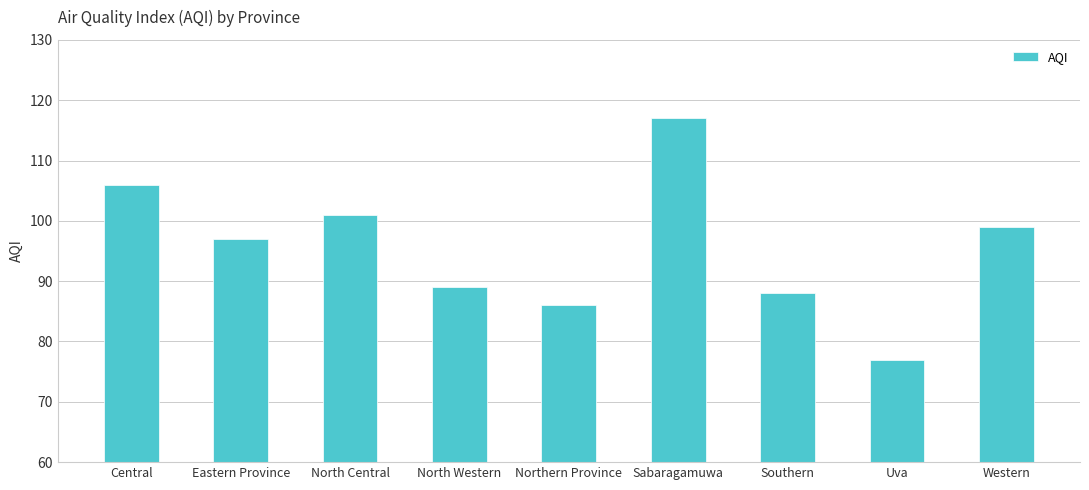

Rank the categories by value from highest to lowest.

Sabaragamuwa, Central, North Central, Western, Eastern Province, North Western, Southern, Northern Province, Uva